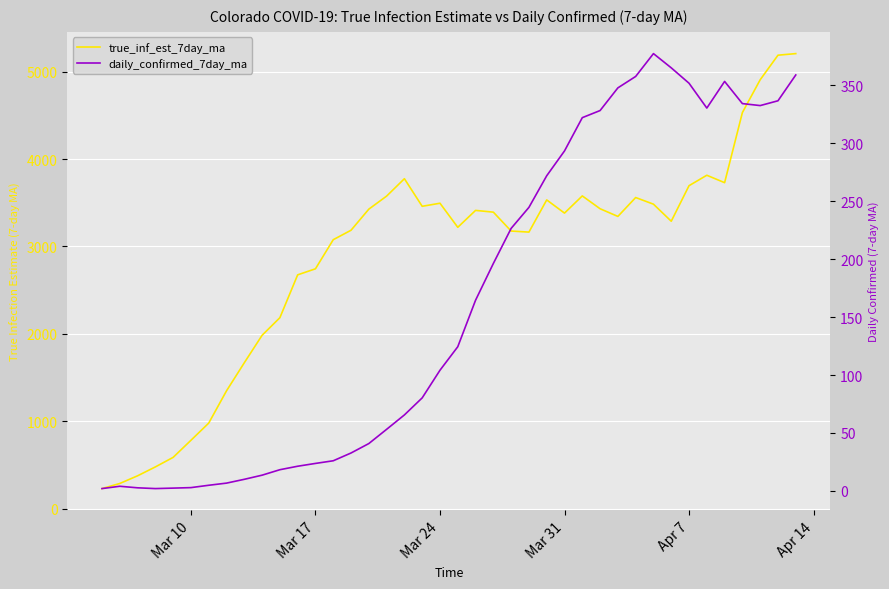

True or false: true_inf_est_7day_ma and daily_confirmed_7day_ma cross at least once.

False